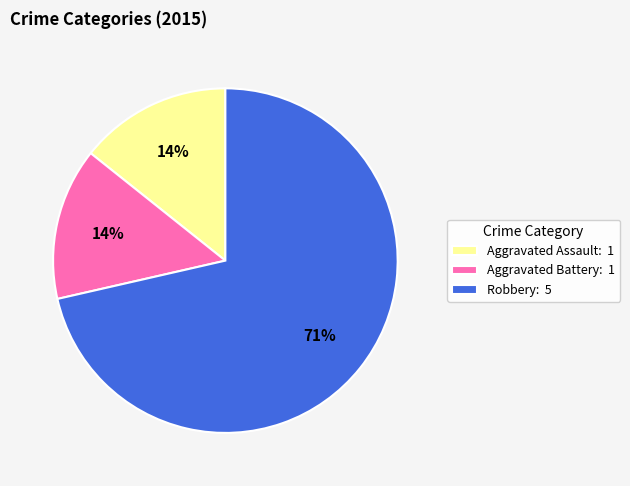

What percentage is the Aggravated Battery: 1 slice, to the nearest percent?

14%